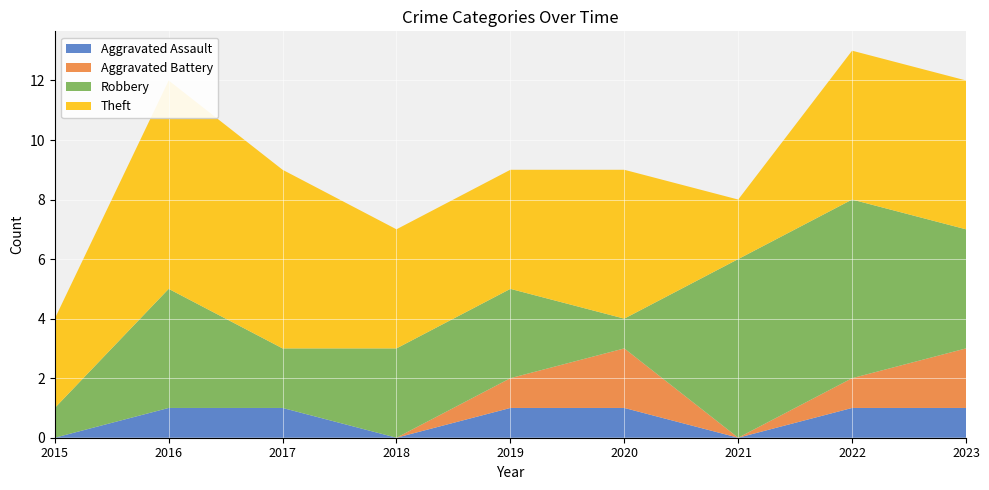

Reading left to right, transcribe all the data shown in this chart.

Aggravated Assault: 0	1	1	0	1	1	0	1	1
Aggravated Battery: 0	0	0	0	1	2	0	1	2
Robbery: 1	4	2	3	3	1	6	6	4
Theft: 3	7	6	4	4	5	2	5	5